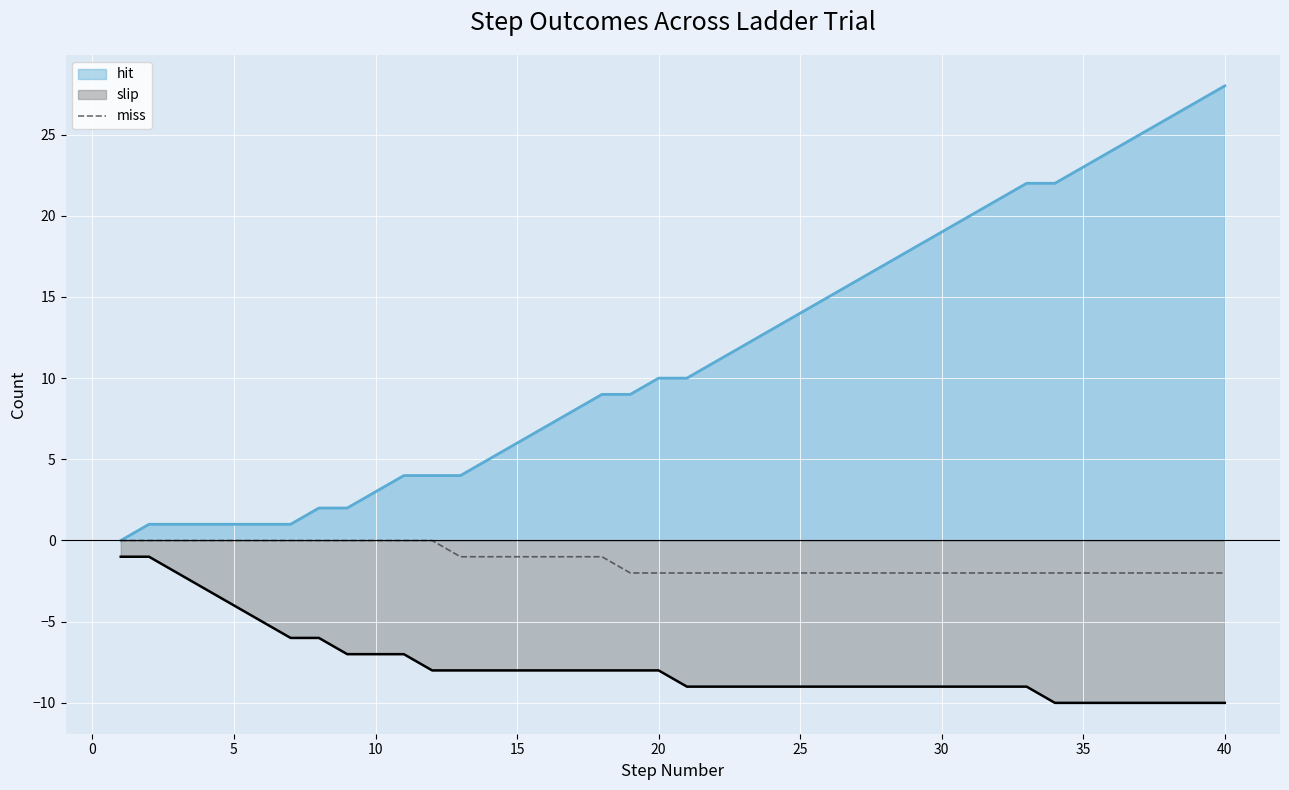

True or false: slip and hit cross at least once.

False